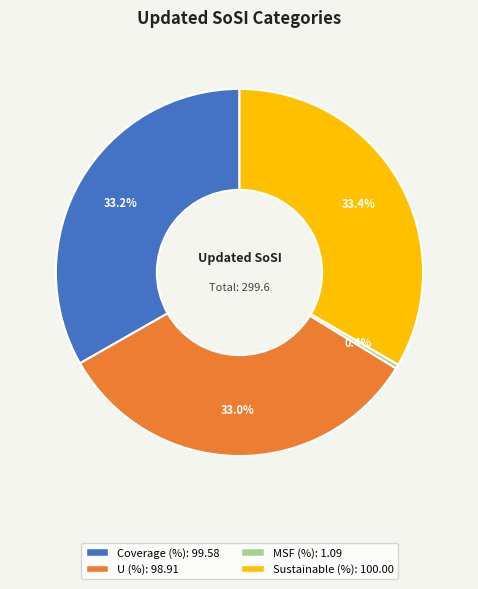

Does any single category account for the majority?

No